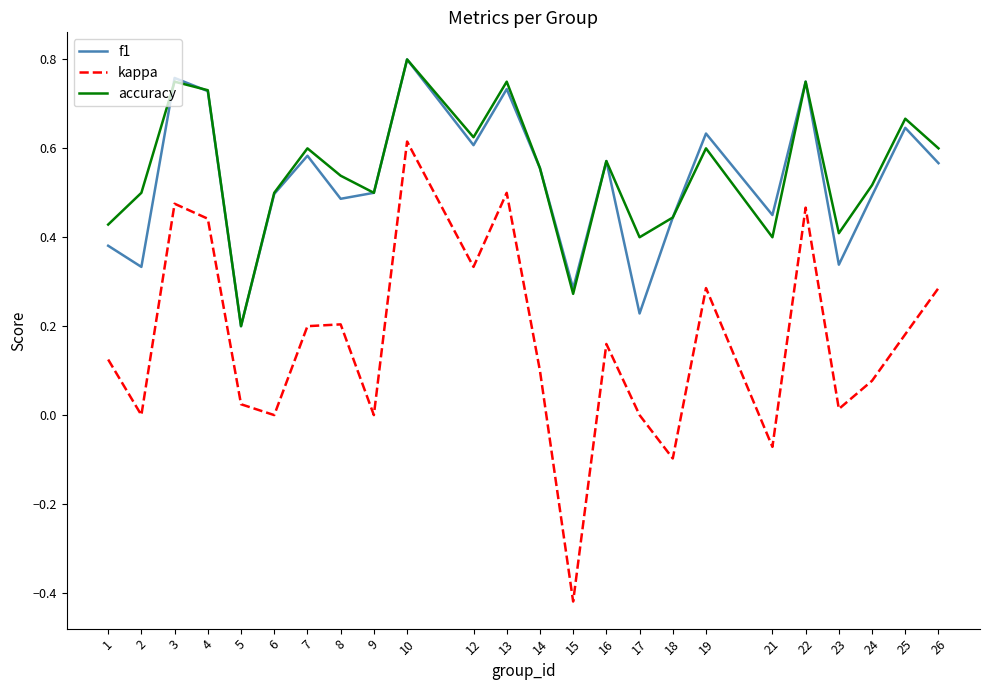

At which category is the sum across all series the highest?

10